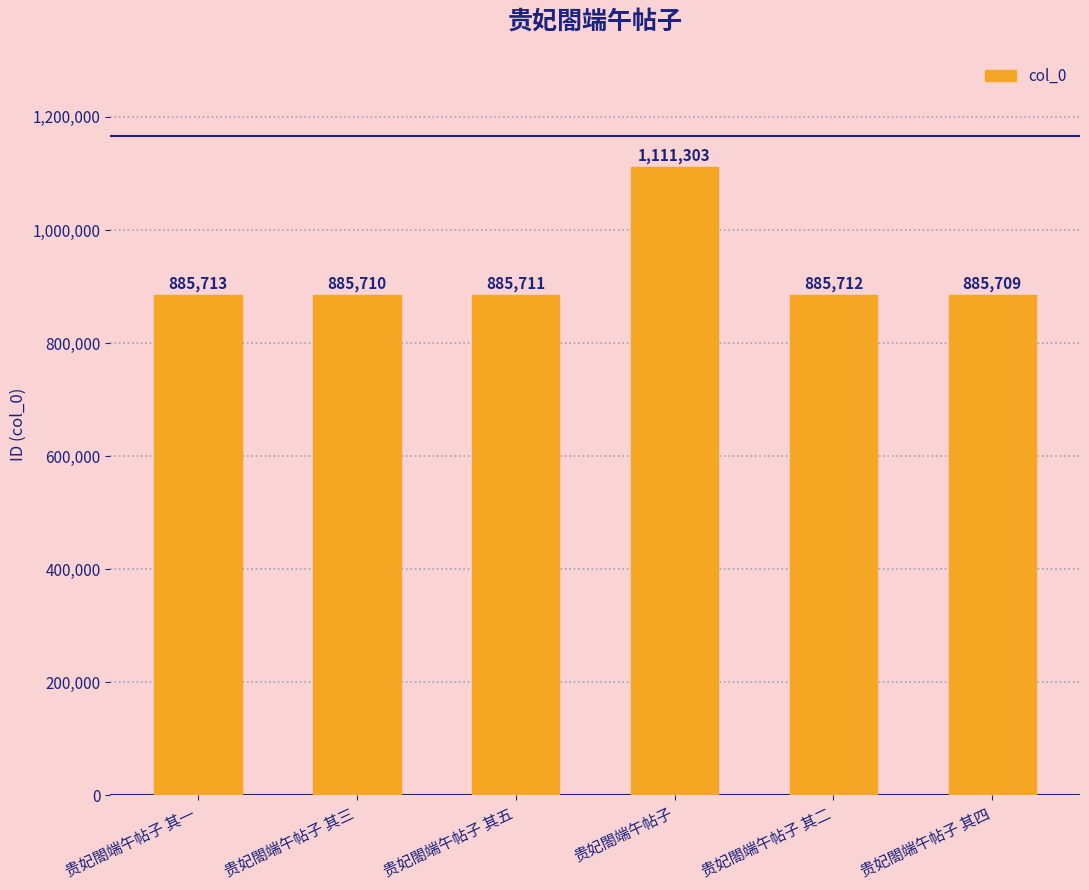

What is the sum of all values?

5539858